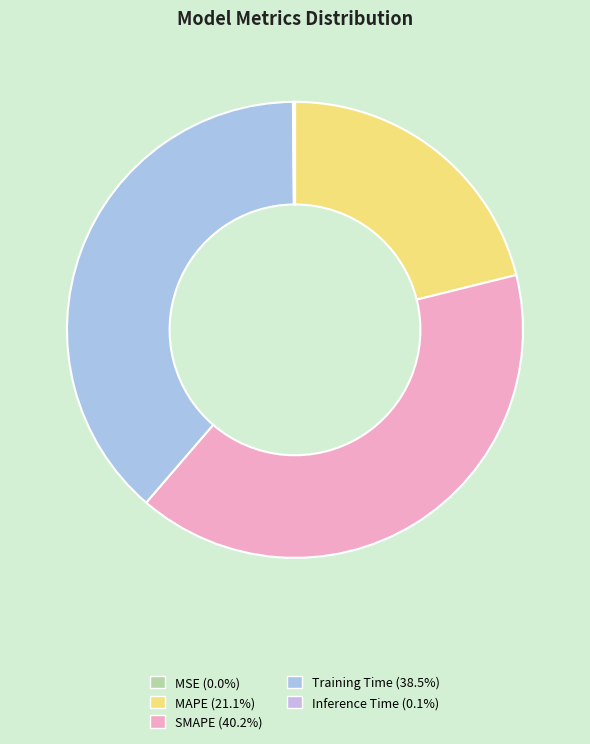

Which slice is the smallest?

MSE